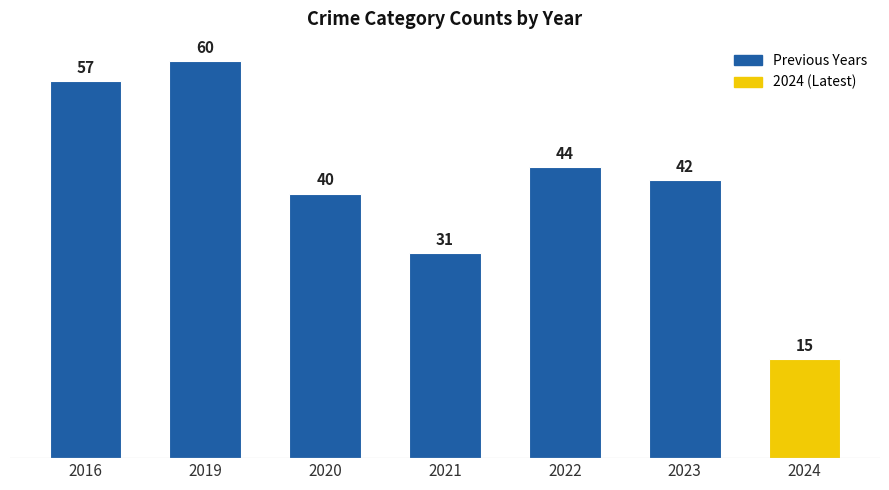

How many distinct data groups are displayed?

1